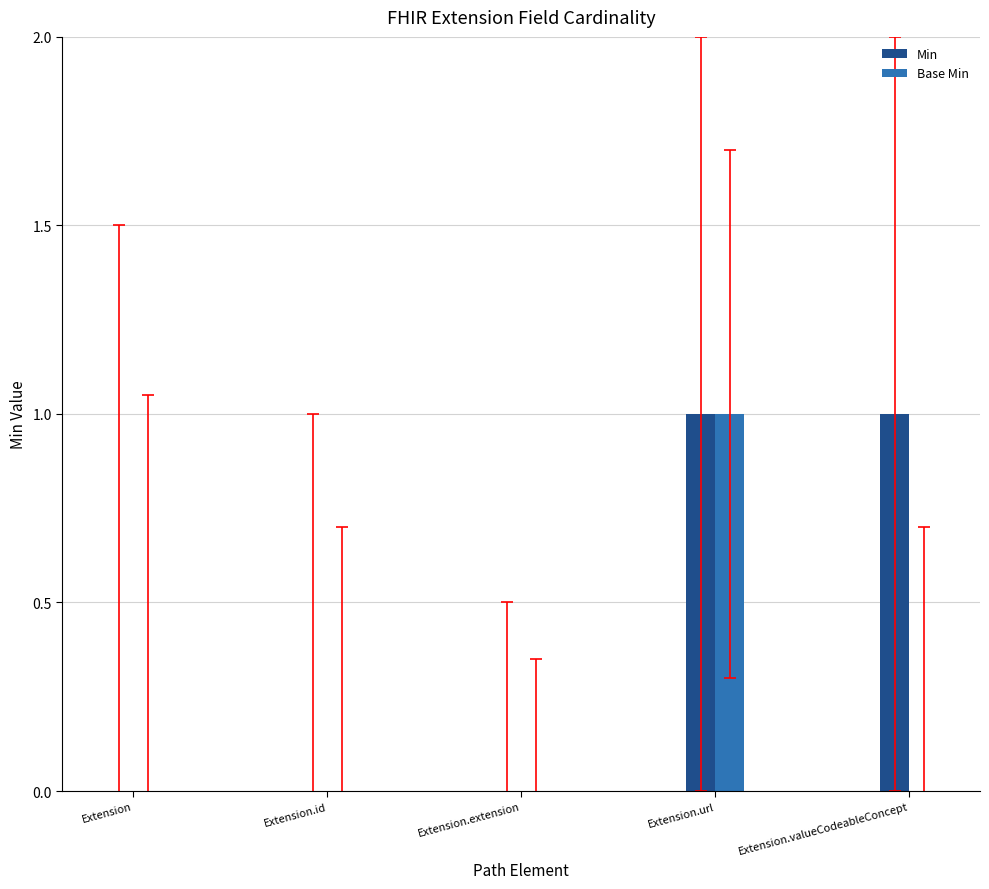

Are the bars horizontal?

No